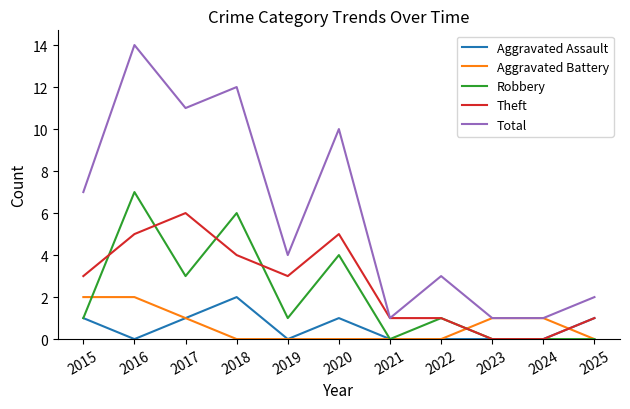

At 2018, list the series in order from smallest to largest.

Aggravated Battery, Aggravated Assault, Theft, Robbery, Total